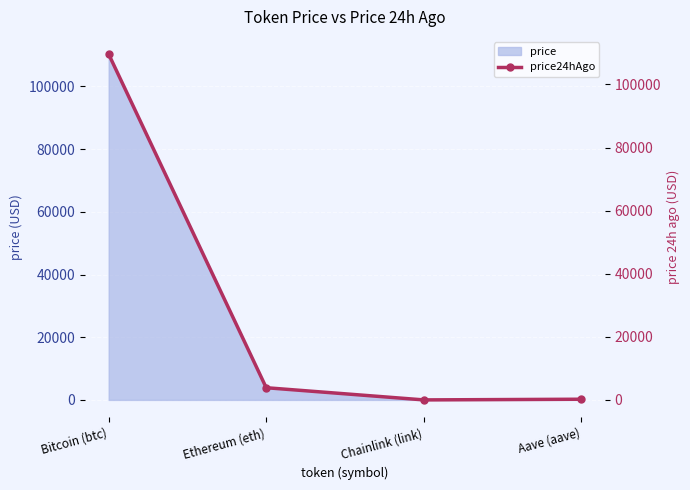

Reading right to left, list all the values displayed in this chart.

231.8	17.3	3879.4	109603.0